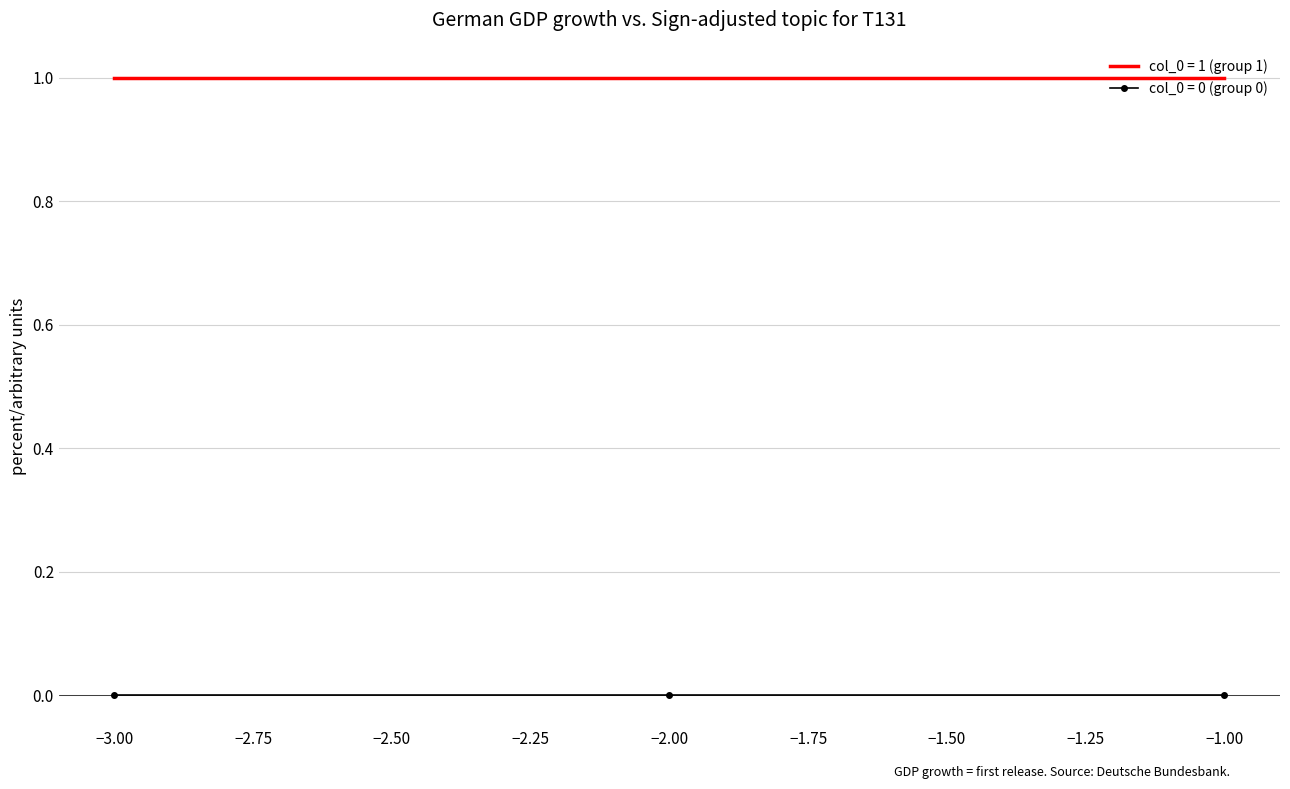

Count the number of data series in this chart.

2